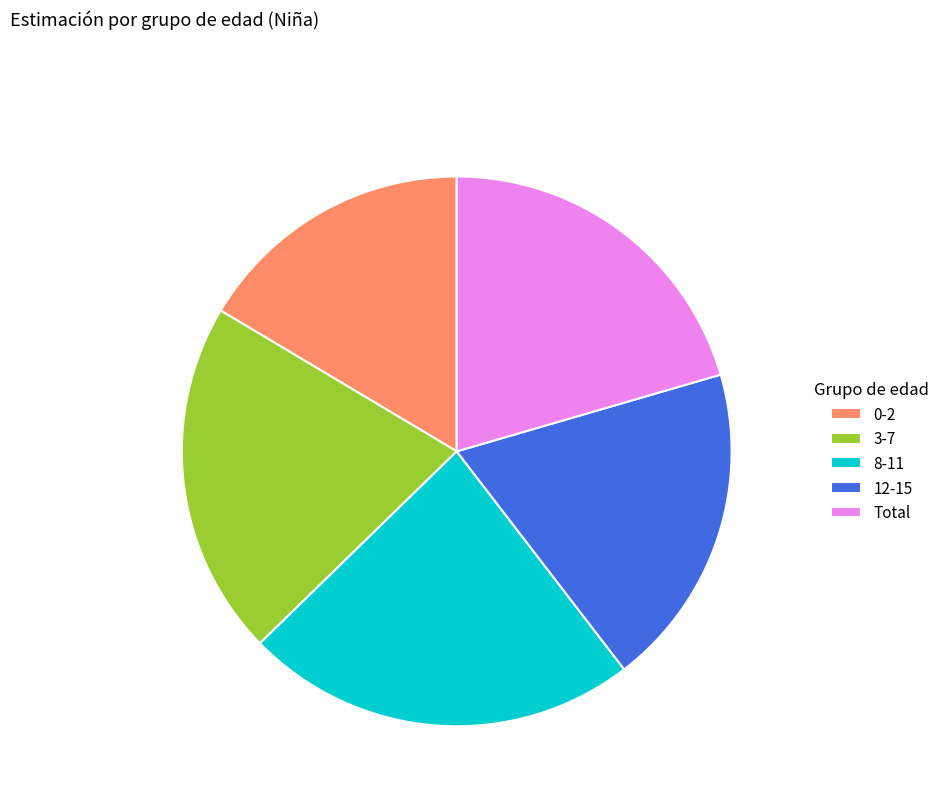

Is the sum of 8-11 and 3-7 greater than half?

No